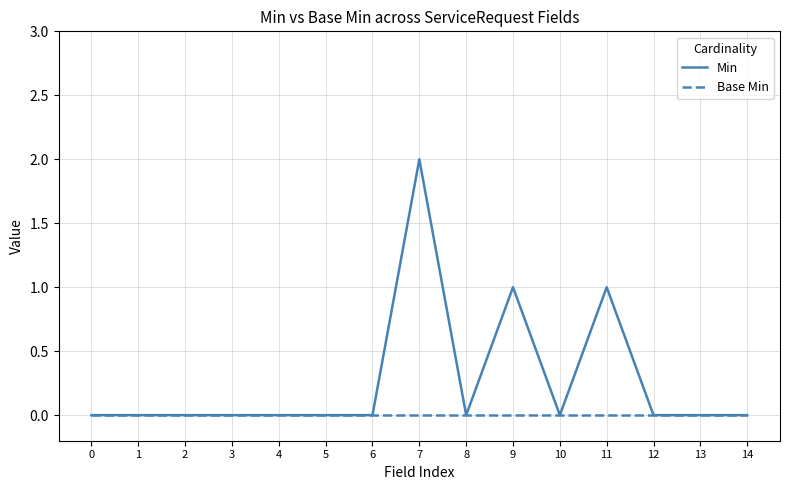

Reading right to left, what are all the values shown in this chart?

Min: 0	0	0	1	0	1	0	2	0	0	0	0	0	0	0
Base Min: 0	0	0	0	0	0	0	0	0	0	0	0	0	0	0